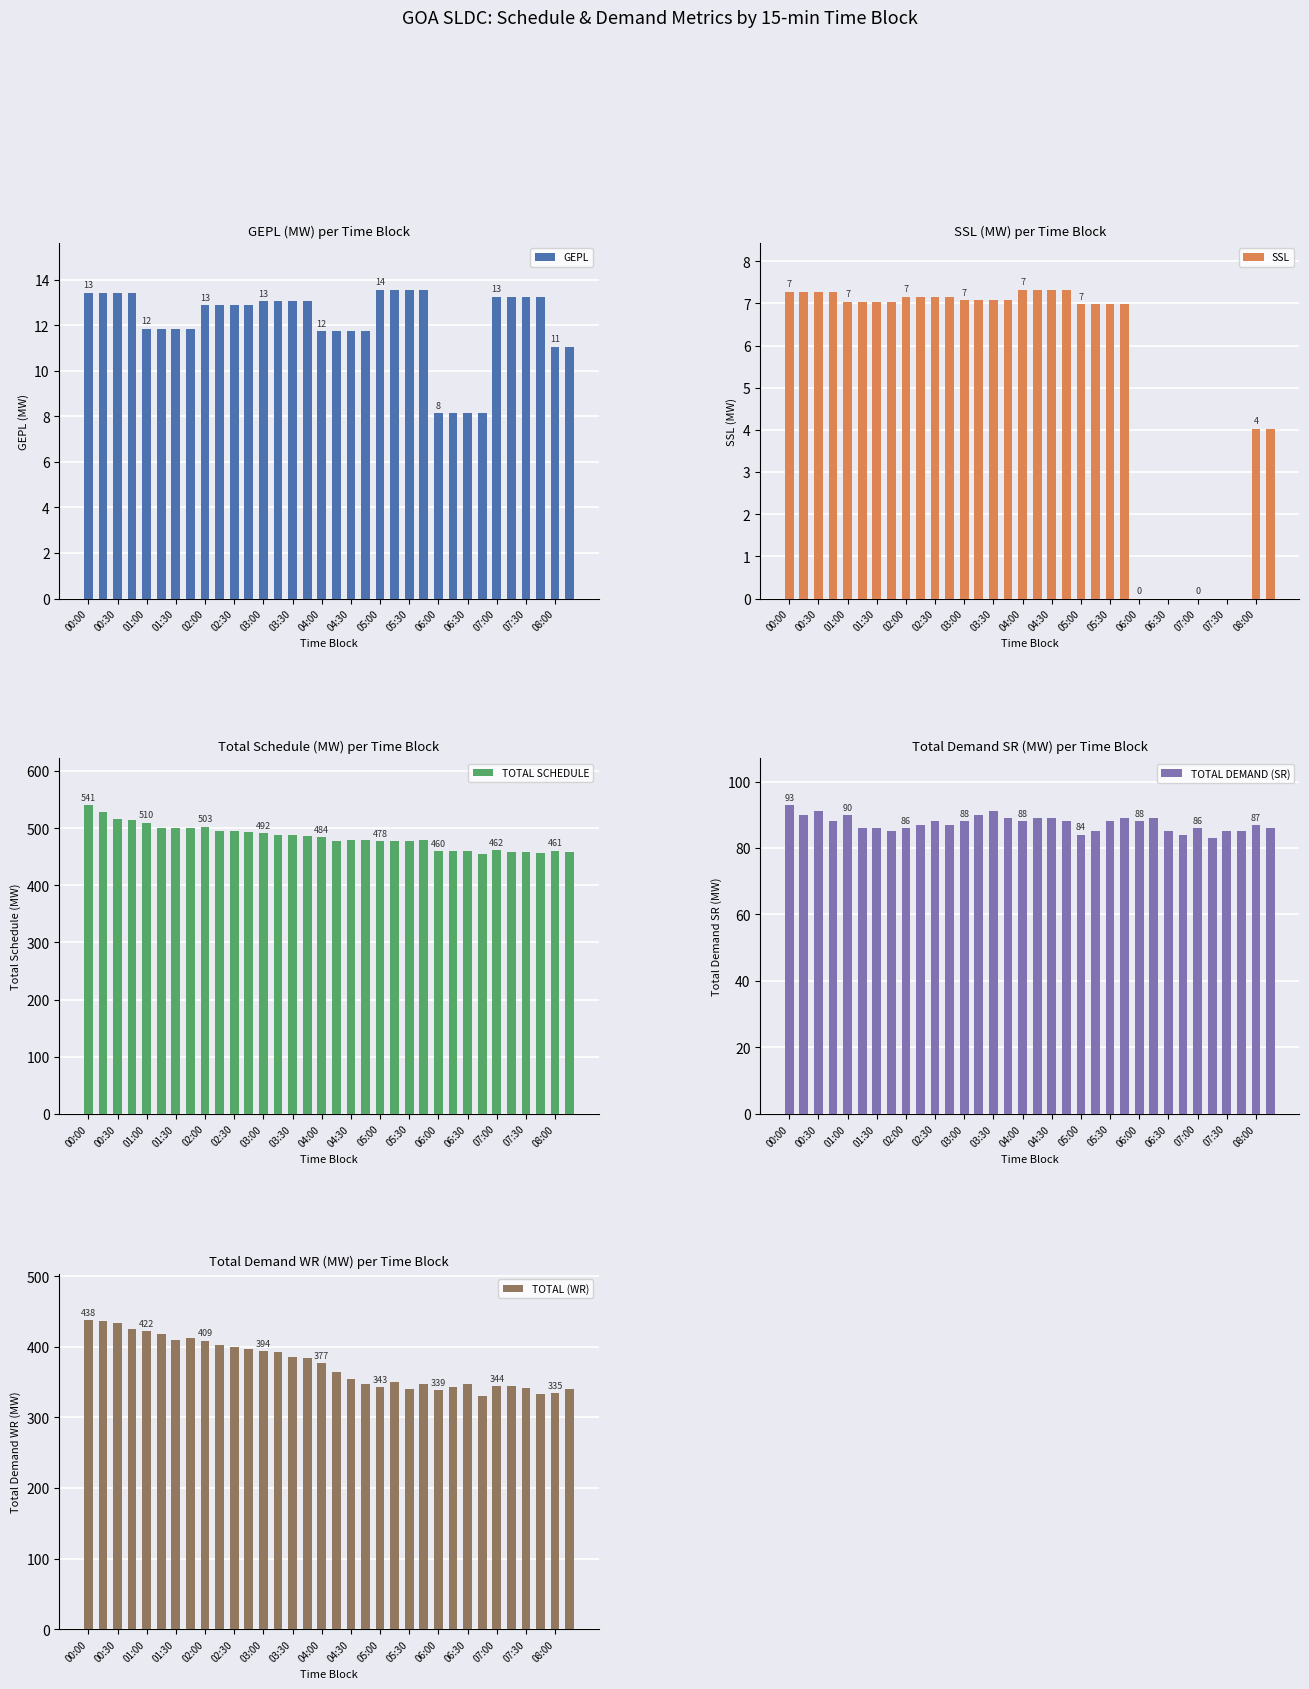

How many data points in TOTAL SCHEDULE are less than 484?

17